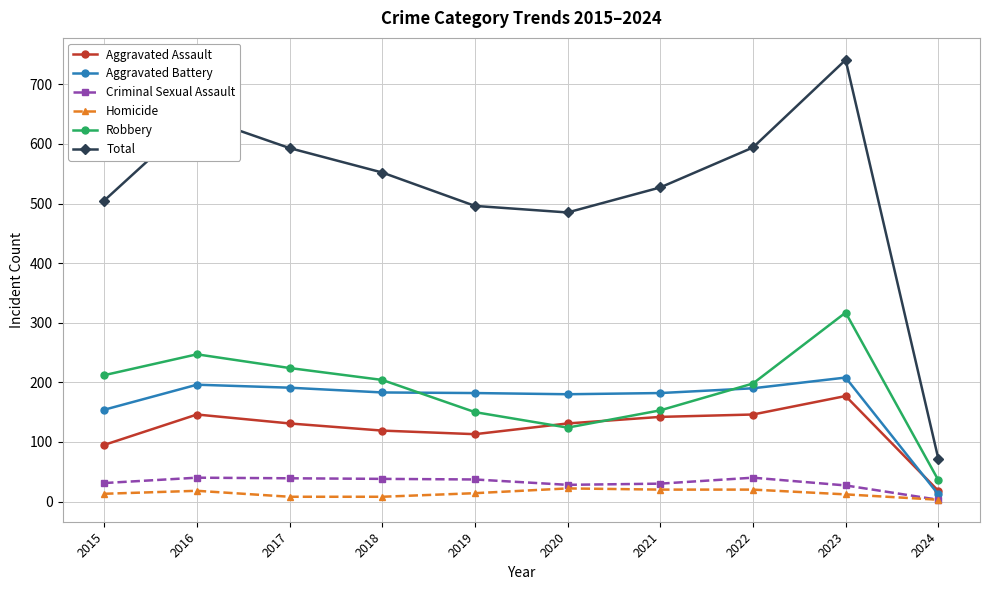

What is the average value of the Total series?

521